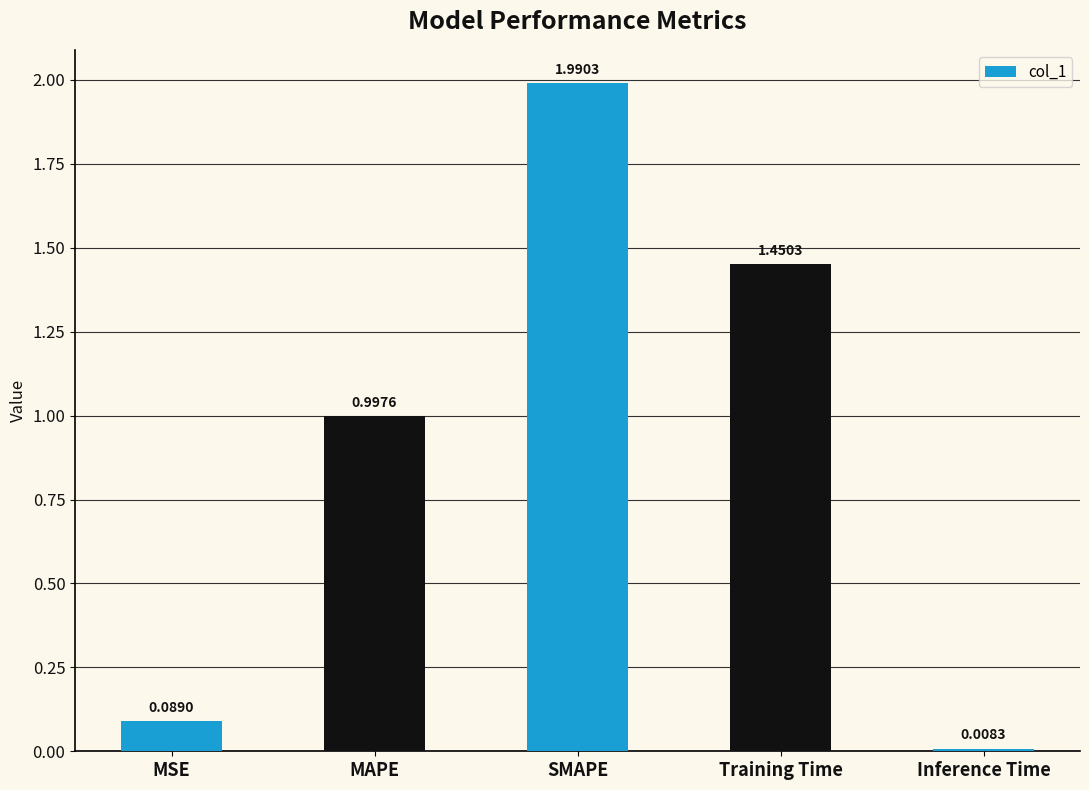

At which label is the value closest to 0?

Inference Time